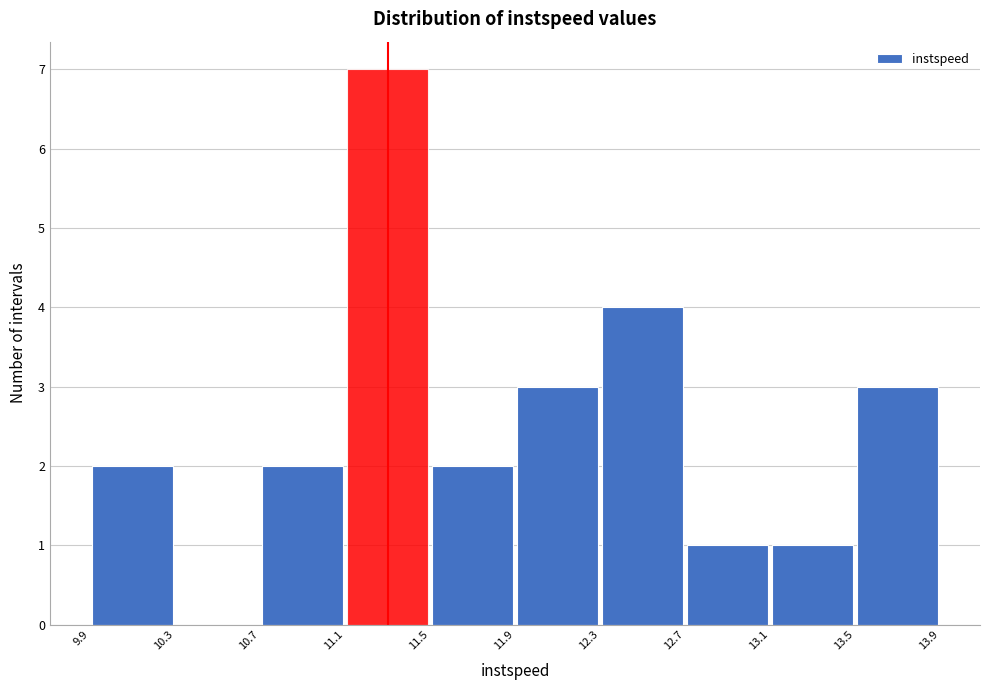

Reading left to right, transcribe this chart: for each bar, give the range it covers on the x-axis and its height. The values are not printed on the chart, so give them approximately, as read against the axis.

9.9 to 10.3: 2
10.3 to 10.7: 0
10.7 to 11.1: 2
11.1 to 11.5: 7
11.5 to 11.9: 2
11.9 to 12.3: 3
12.3 to 12.7: 4
12.7 to 13.1: 1
13.1 to 13.5: 1
13.5 to 13.9: 3